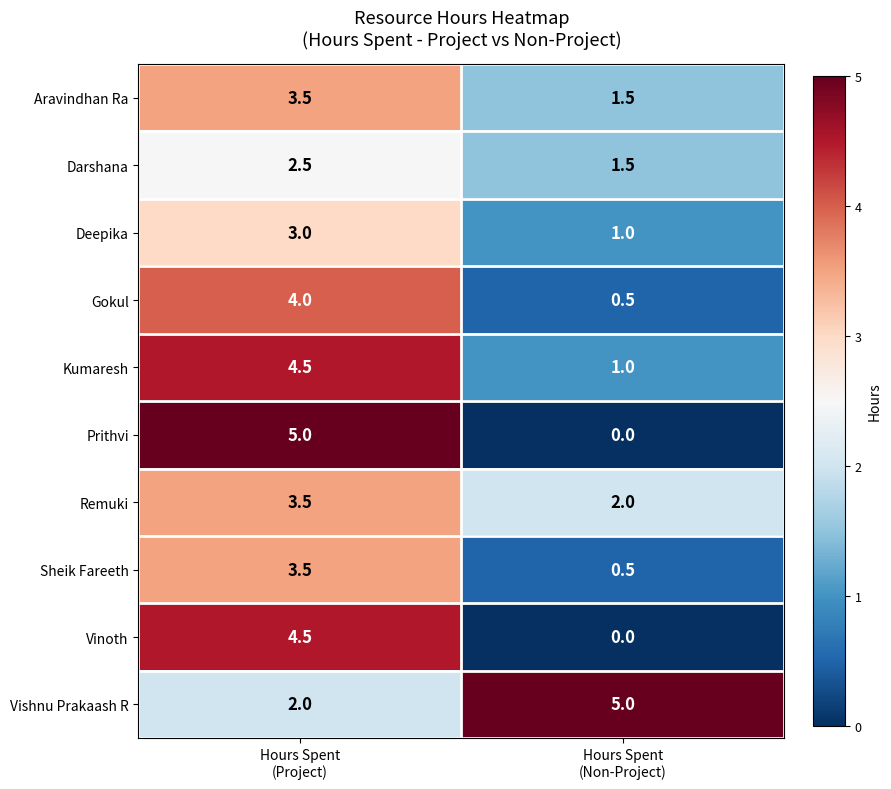

What is the sum of all Prithvi values?

5.0